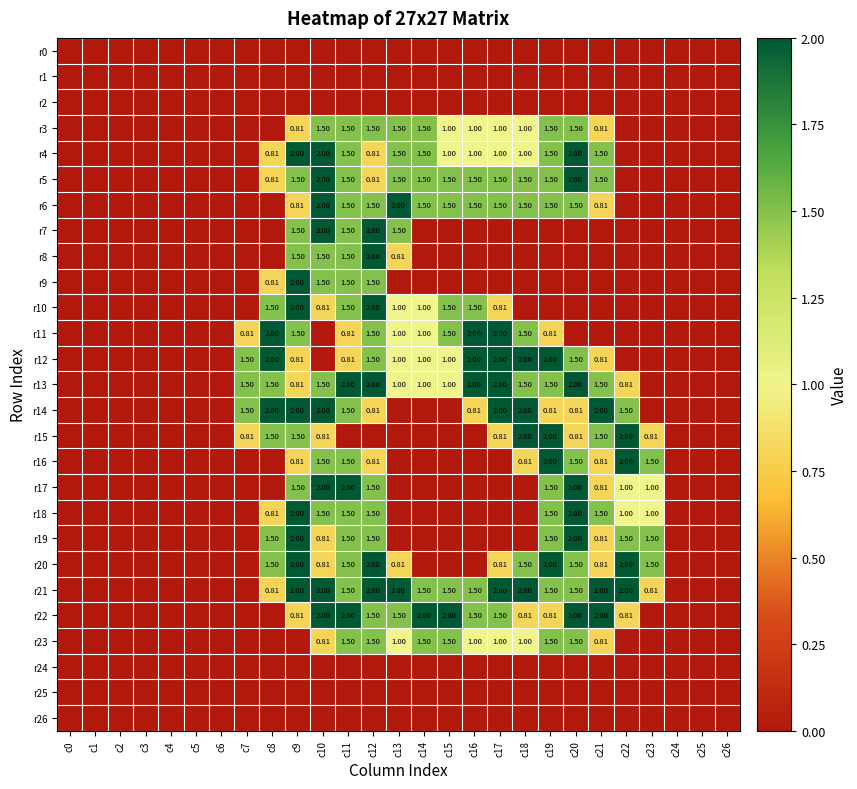

What is the average value of the r9 series?

0.3